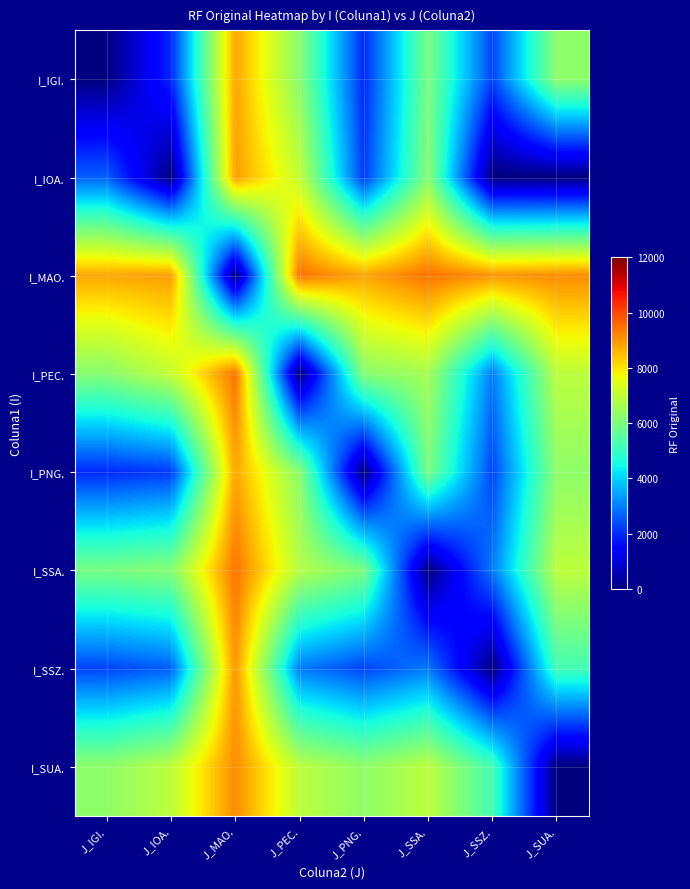

Reading left to right, extract all data points from this chart.

I_IGI.: J_IGI.=0	J_IOA.=1980	J_MAO.=8800	J_PEC.=6160	J_PNG.=1980	J_SSA.=5940	J_SSZ.=2310	J_SUA.=6270
I_IOA.: J_IGI.=2640	J_IOA.=0	J_MAO.=8910	J_PEC.=7040	J_PNG.=2200	J_SSA.=6160	J_SSZ.=0	J_SUA.=0
I_MAO.: J_IGI.=8800	J_IOA.=8910	J_MAO.=0	J_PEC.=9460	J_PNG.=8800	J_SSA.=9460	J_SSZ.=9020	J_SUA.=9130
I_PEC.: J_IGI.=6160	J_IOA.=7040	J_MAO.=9460	J_PEC.=0	J_PNG.=6160	J_SSA.=6600	J_SSZ.=2970	J_SUA.=6930
I_PNG.: J_IGI.=1980	J_IOA.=2200	J_MAO.=8800	J_PEC.=6160	J_PNG.=0	J_SSA.=5940	J_SSZ.=2310	J_SUA.=6270
I_SSA.: J_IGI.=5940	J_IOA.=6160	J_MAO.=9460	J_PEC.=6820	J_PNG.=5940	J_SSA.=0	J_SSZ.=2970	J_SUA.=6930
I_SSZ.: J_IGI.=2310	J_IOA.=2640	J_MAO.=9020	J_PEC.=2970	J_PNG.=2310	J_SSA.=2970	J_SSZ.=0	J_SUA.=5170
I_SUA.: J_IGI.=6270	J_IOA.=6930	J_MAO.=9130	J_PEC.=6930	J_PNG.=6270	J_SSA.=6930	J_SSZ.=5170	J_SUA.=0